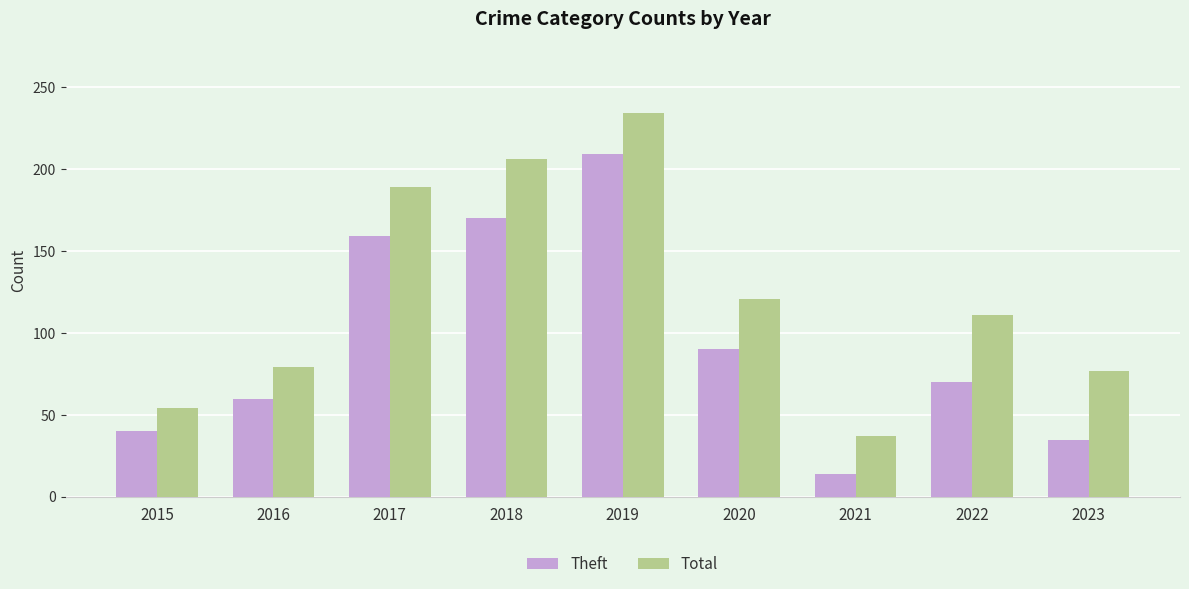

What is the difference between the highest and lowest values at 2017?

30